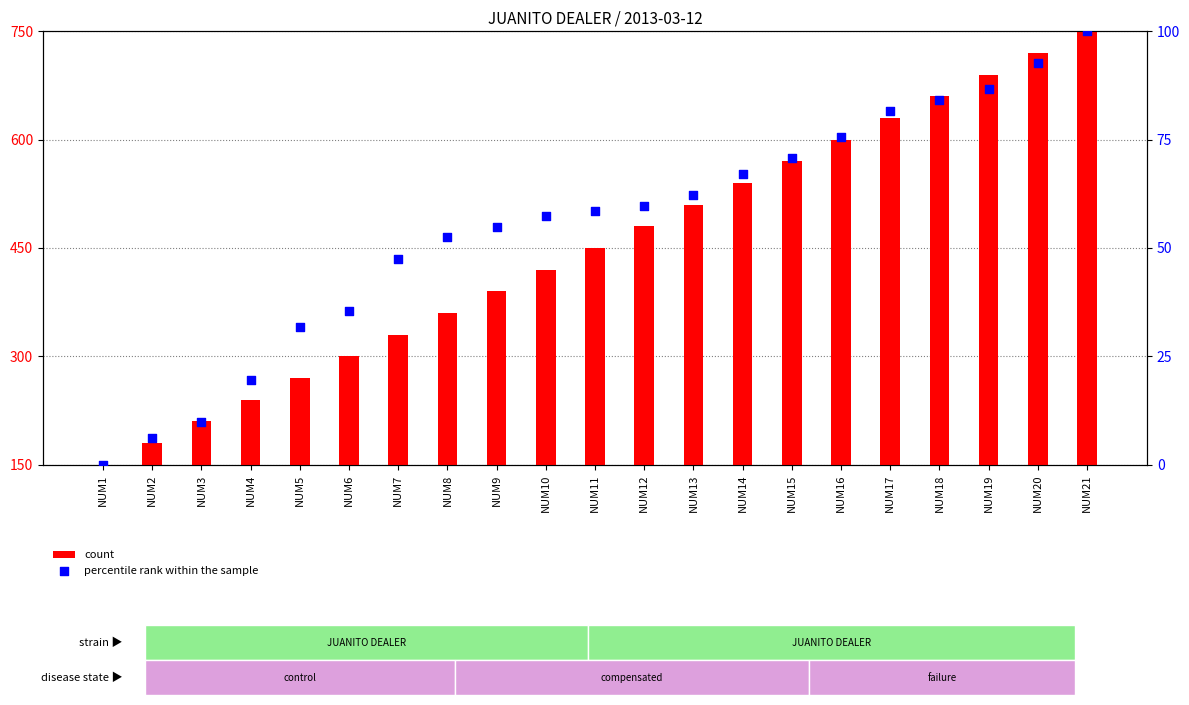

Which series contains the lowest Y value?

percentile rank within the sample